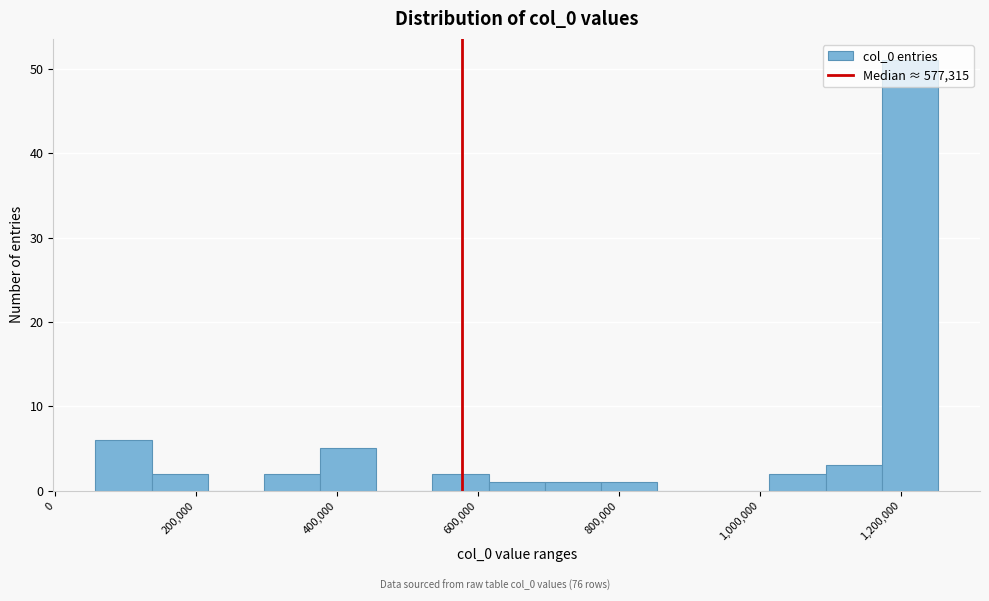

Around what value on the x-axis is the tallest bar? Give the approximate position of its centre, as read against the axis.

1220000